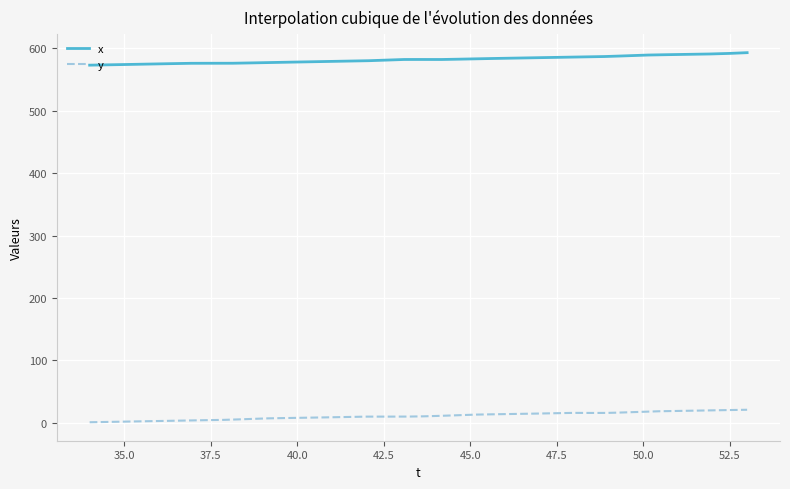

Which series has the largest total across all categories?

x